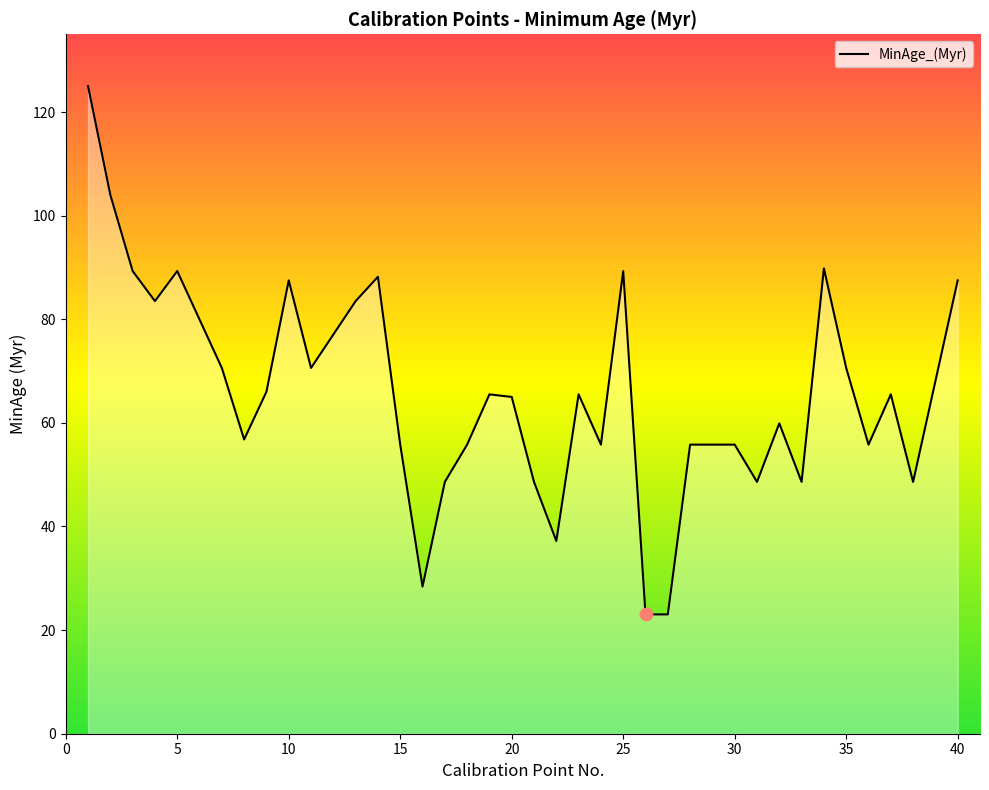

What is the smallest value displayed?

23.0